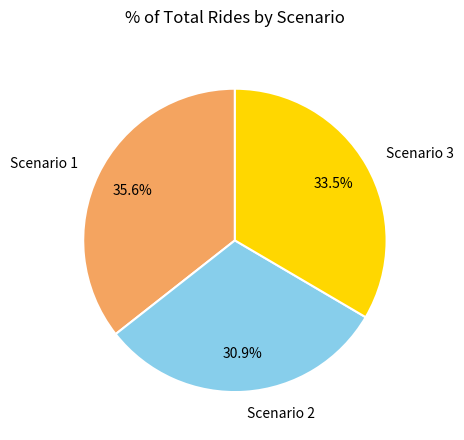

Approximately how many times larger is the value at Scenario 3 compared to Scenario 1?

0.9